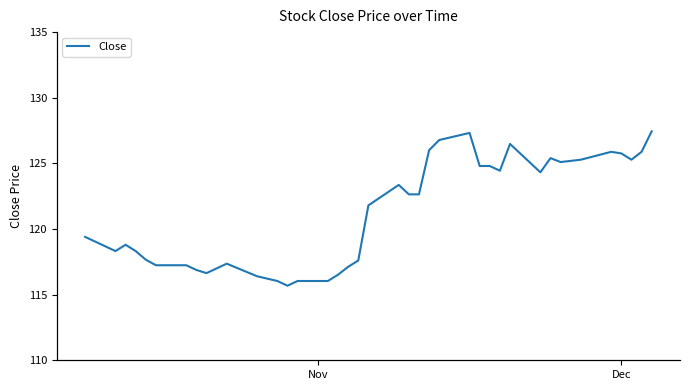

Approximately how many times larger is the value at 39 compared to 26?

1.0